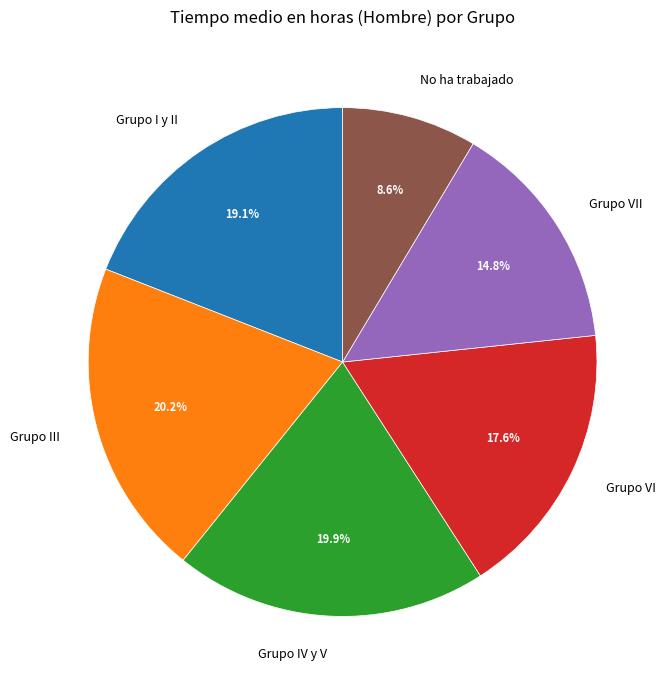

Which category has the smallest portion of the pie?

No ha trabajado